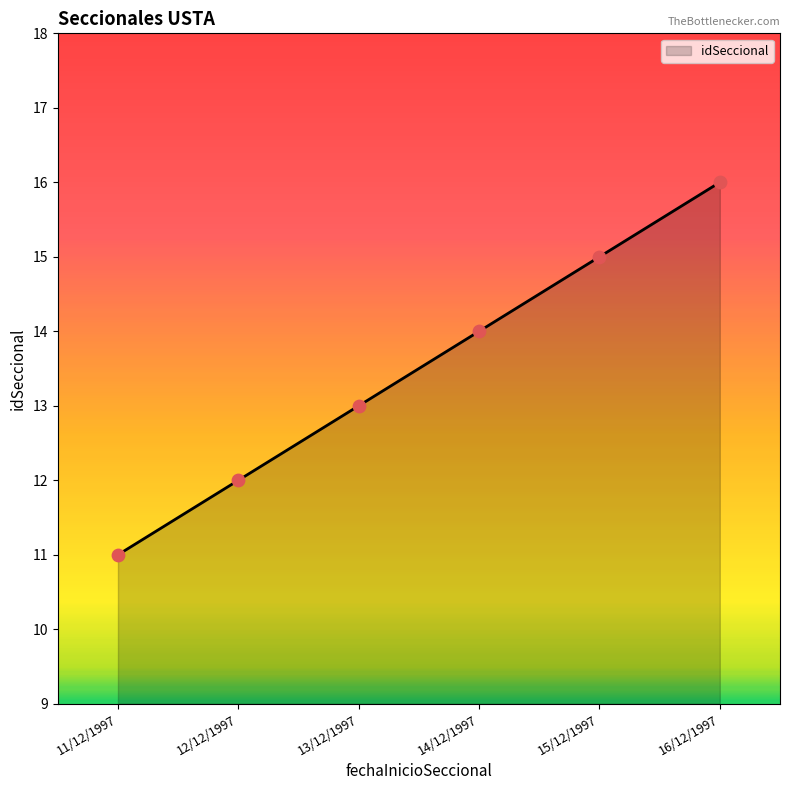

What is the change in value from 12/12/1997 to 14/12/1997?

+2